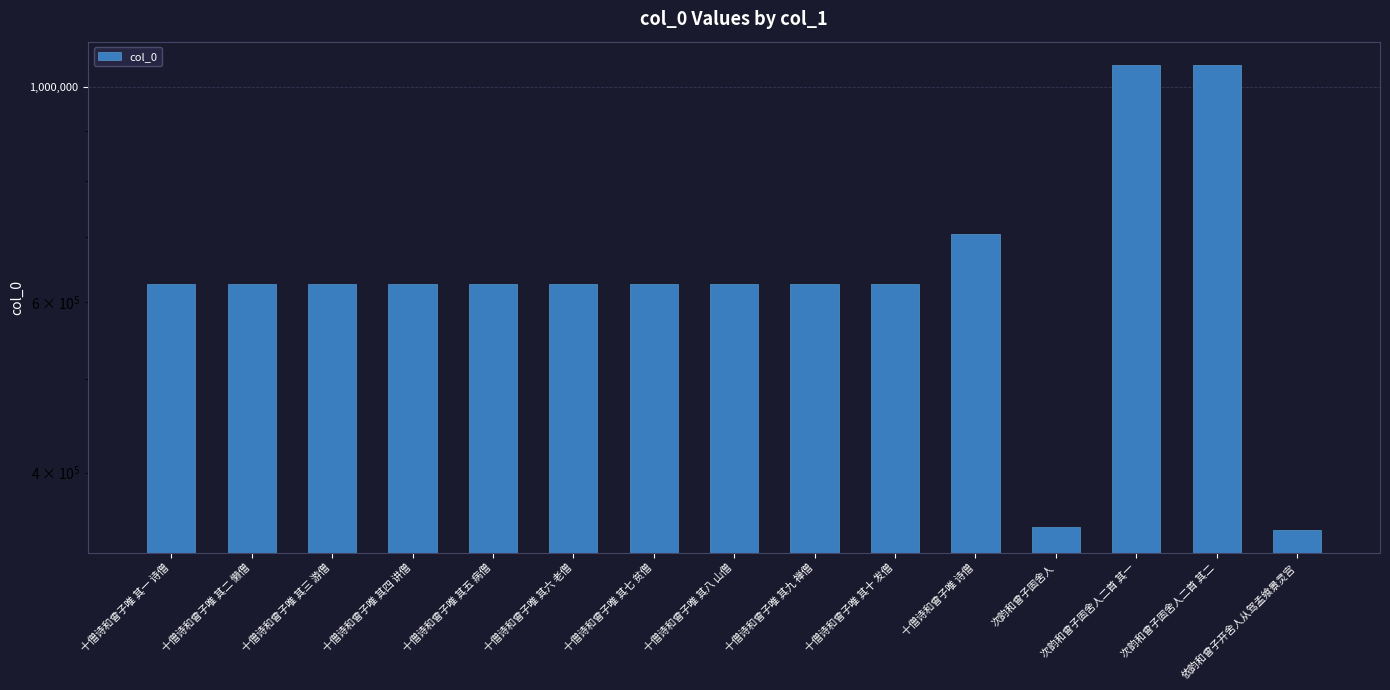

What is the greatest value displayed?

1052802